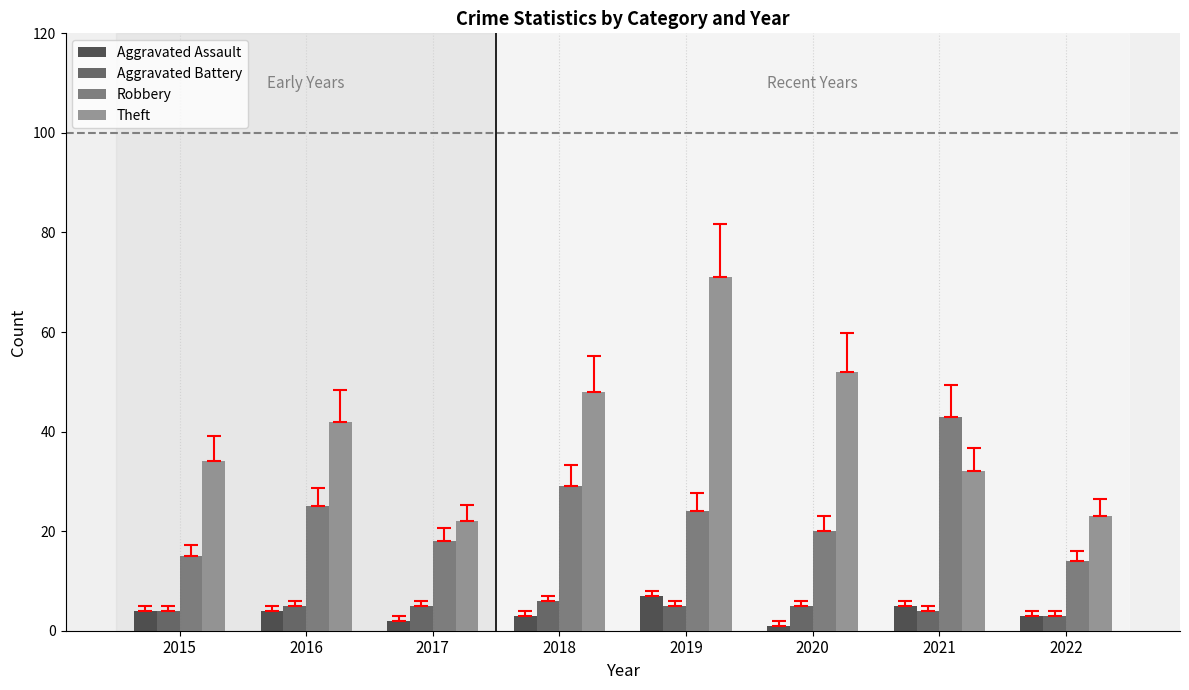

Is it true that Aggravated Assault equals 7 at 2019?

True